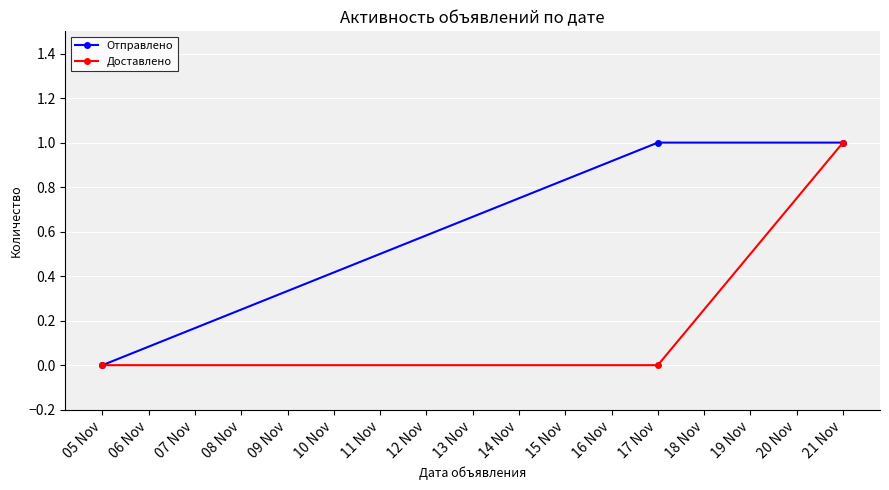

Reading left to right, extract all data points from this chart.

Отправлено: 05 Nov=0	17 Nov=1	21 Nov=1
Доставлено: 05 Nov=0	17 Nov=0	21 Nov=1